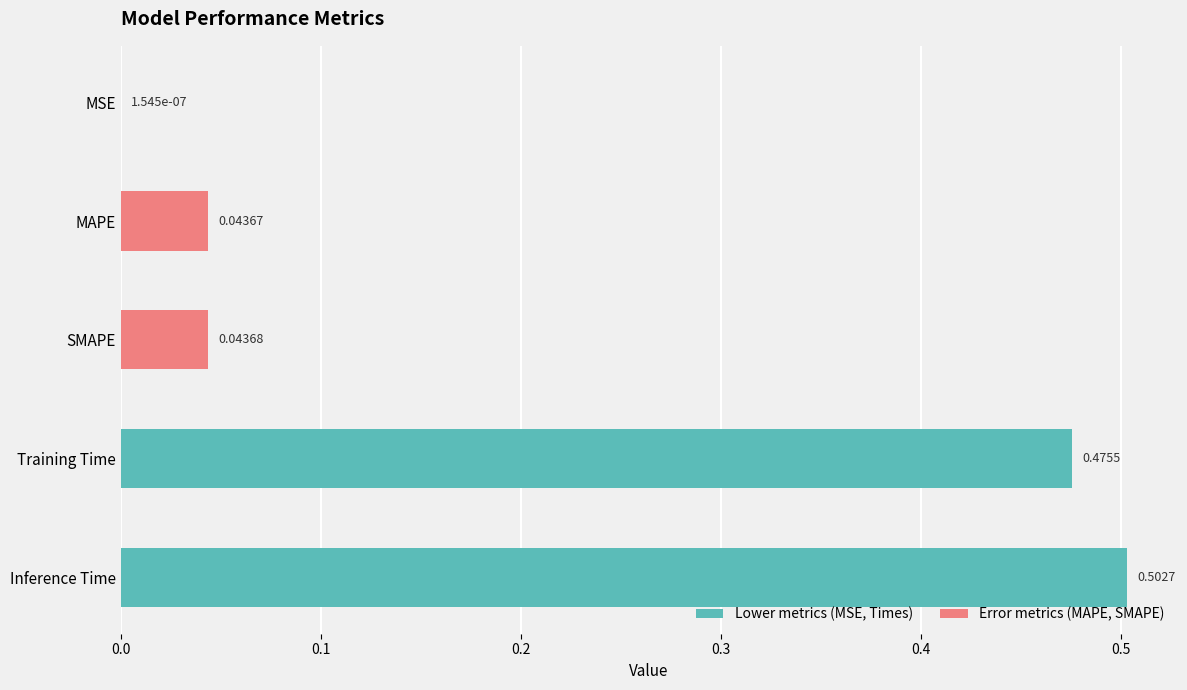

At which category does the chart reach its peak across all series?

Inference Time